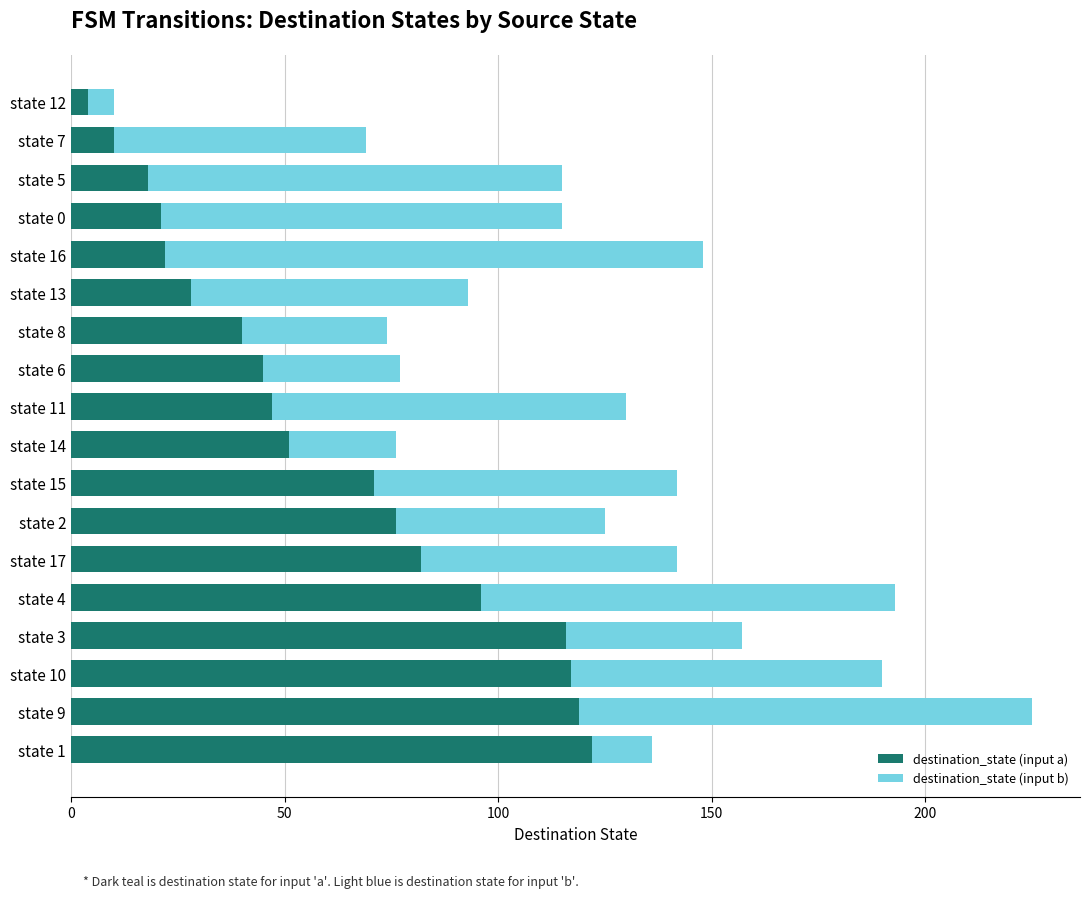

What is the average value of the destination_state (input a) series?

60